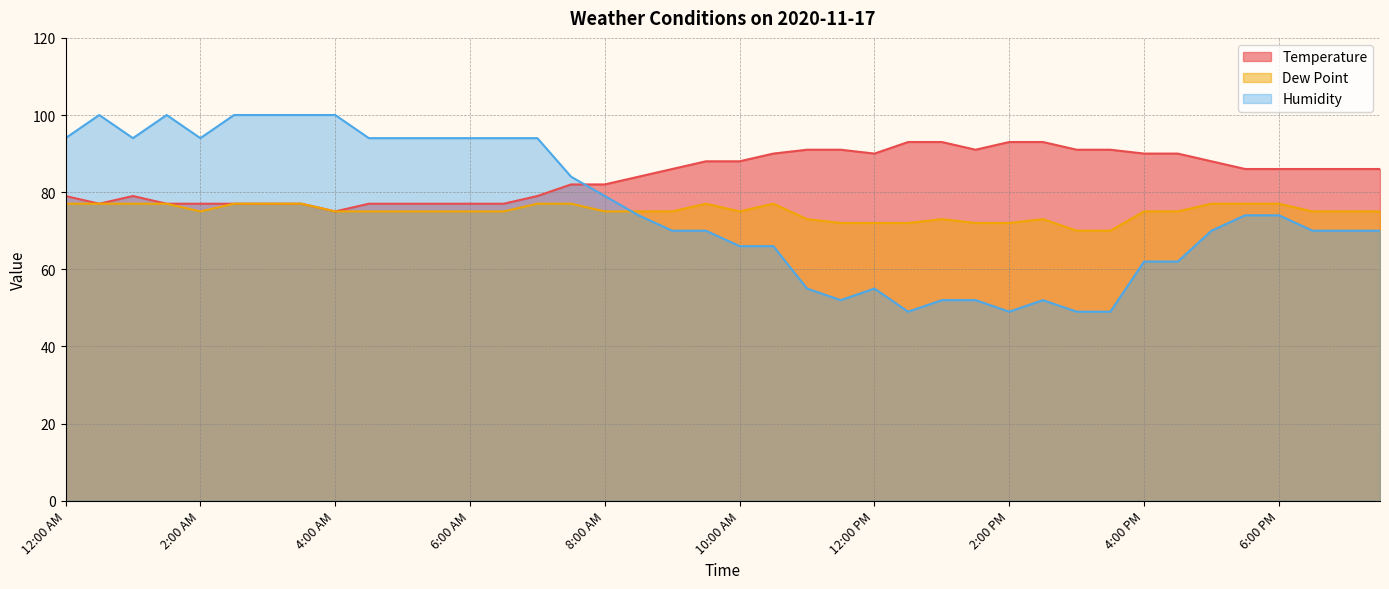

How many values in the Humidity series exceed 74?

17